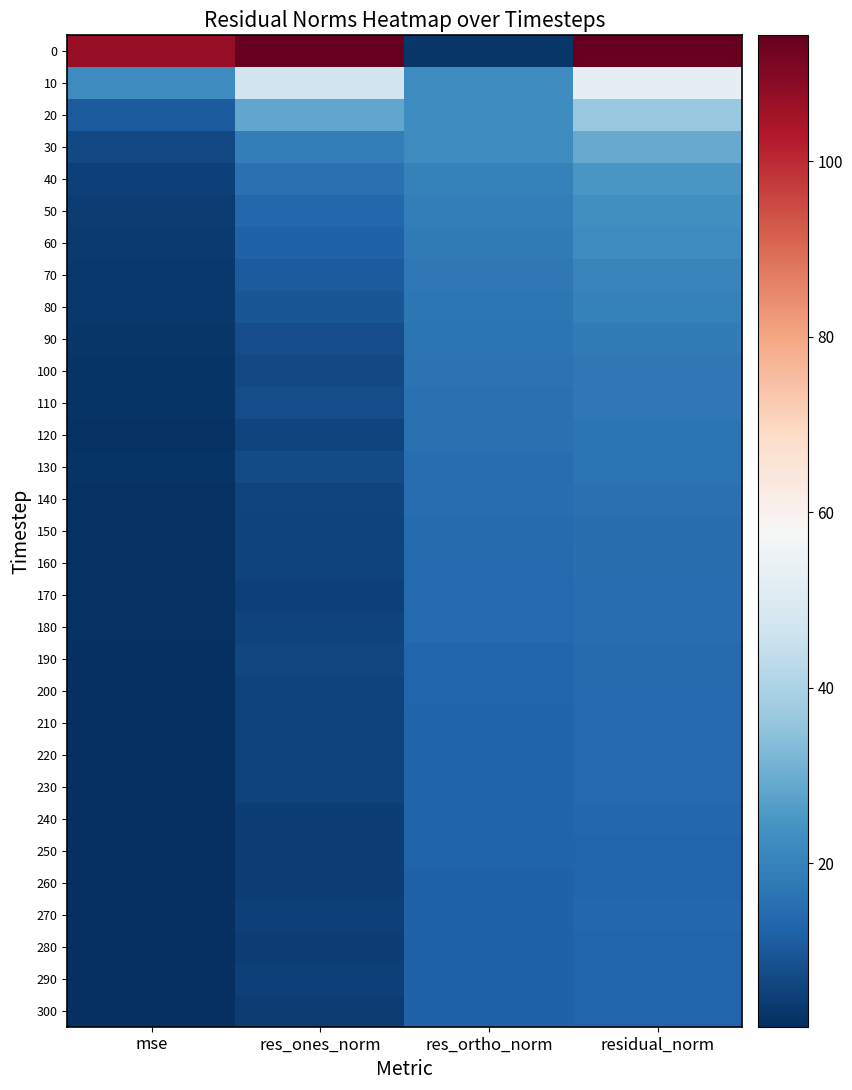

Reading left to right, transcribe all the data shown in this chart.

0: mse=107.1	res_ones_norm=114.3	res_ortho_norm=3.0	residual_norm=114.3
10: mse=22.3	res_ones_norm=47.0	res_ortho_norm=22.8	residual_norm=52.2
20: mse=11.0	res_ones_norm=28.6	res_ortho_norm=22.9	residual_norm=36.6
30: mse=7.0	res_ones_norm=18.7	res_ortho_norm=22.5	residual_norm=29.3
40: mse=5.2	res_ones_norm=15.8	res_ortho_norm=19.6	residual_norm=25.1
50: mse=4.4	res_ones_norm=13.4	res_ortho_norm=18.8	residual_norm=23.1
60: mse=4.0	res_ones_norm=12.3	res_ortho_norm=18.4	residual_norm=22.1
70: mse=3.5	res_ones_norm=10.9	res_ortho_norm=17.6	residual_norm=20.7
80: mse=3.1	res_ones_norm=9.7	res_ortho_norm=17.0	residual_norm=19.6
90: mse=2.8	res_ones_norm=7.9	res_ortho_norm=16.6	residual_norm=18.4
100: mse=2.5	res_ones_norm=6.9	res_ortho_norm=16.2	residual_norm=17.6
110: mse=2.5	res_ones_norm=7.9	res_ortho_norm=15.8	residual_norm=17.6
120: mse=2.2	res_ones_norm=5.8	res_ortho_norm=15.5	residual_norm=16.6
130: mse=2.3	res_ones_norm=7.2	res_ortho_norm=14.9	residual_norm=16.6
140: mse=2.1	res_ones_norm=5.9	res_ortho_norm=14.7	residual_norm=15.9
150: mse=1.9	res_ones_norm=5.8	res_ortho_norm=14.2	residual_norm=15.4
160: mse=1.9	res_ones_norm=5.4	res_ortho_norm=14.1	residual_norm=15.1
170: mse=1.8	res_ones_norm=5.2	res_ortho_norm=14.1	residual_norm=15.0
180: mse=1.8	res_ones_norm=5.3	res_ortho_norm=14.0	residual_norm=15.0
190: mse=1.7	res_ones_norm=6.6	res_ortho_norm=12.9	residual_norm=14.5
200: mse=1.6	res_ones_norm=5.7	res_ortho_norm=12.9	residual_norm=14.2
210: mse=1.6	res_ones_norm=5.6	res_ortho_norm=12.7	residual_norm=13.9
220: mse=1.6	res_ones_norm=5.3	res_ortho_norm=12.7	residual_norm=13.8
230: mse=1.6	res_ones_norm=5.6	res_ortho_norm=12.7	residual_norm=13.9
240: mse=1.5	res_ones_norm=4.7	res_ortho_norm=12.5	residual_norm=13.4
250: mse=1.4	res_ones_norm=4.5	res_ortho_norm=12.5	residual_norm=13.3
260: mse=1.4	res_ones_norm=4.8	res_ortho_norm=12.4	residual_norm=13.3
270: mse=1.4	res_ones_norm=4.9	res_ortho_norm=12.3	residual_norm=13.3
280: mse=1.4	res_ones_norm=4.7	res_ortho_norm=12.3	residual_norm=13.2
290: mse=1.4	res_ones_norm=5.0	res_ortho_norm=12.3	residual_norm=13.3
300: mse=1.4	res_ones_norm=4.1	res_ortho_norm=12.3	residual_norm=12.9